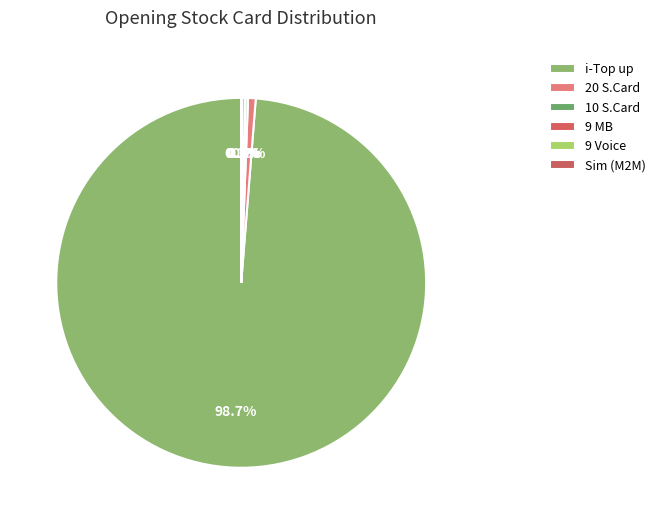

What portion of the pie excludes 9 Voice?

99.7%